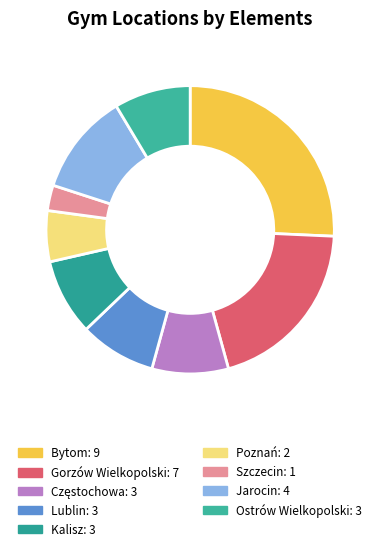

What is the ratio of the value at Jarocin to the value at Poznań?

2.0